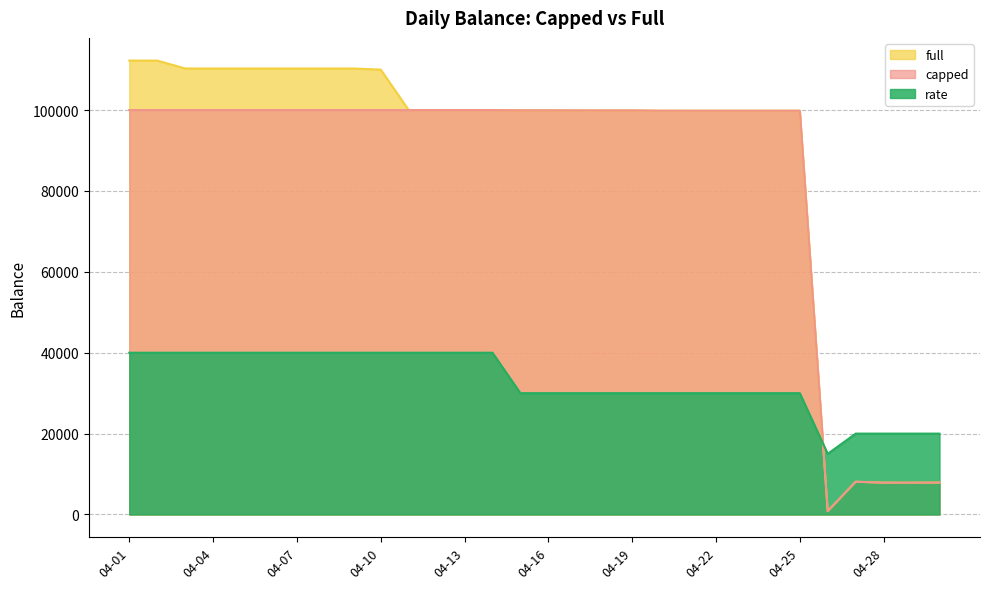

Is it true that capped equals 138631.6 at 04-11?

False